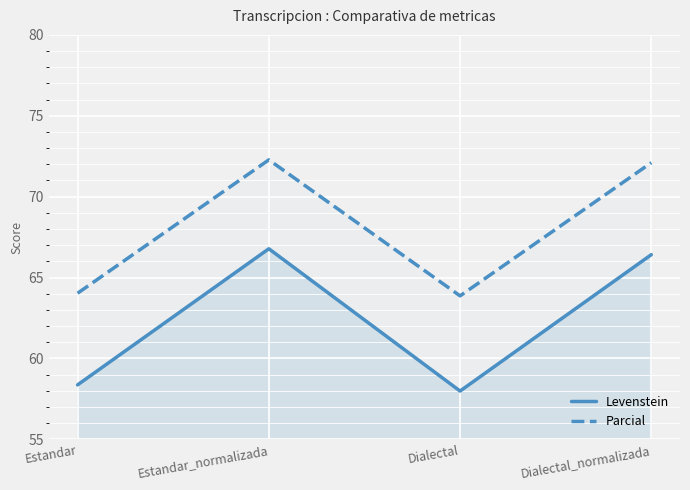

True or false: Parcial and Levenstein cross at least once.

False